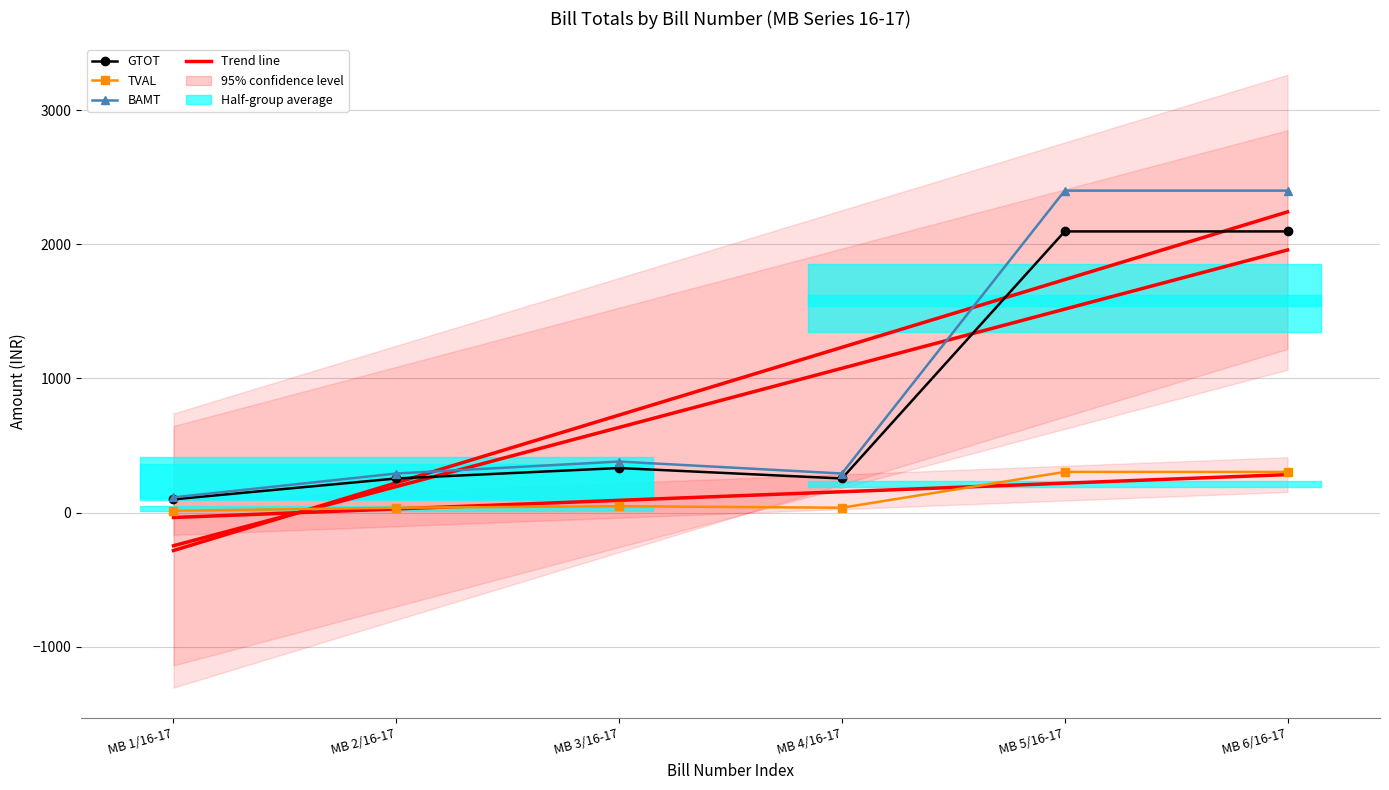

Rank the categories by Trend (BAMT) value from highest to lowest.

MB 6/16-17, MB 5/16-17, MB 4/16-17, MB 3/16-17, MB 2/16-17, MB 1/16-17